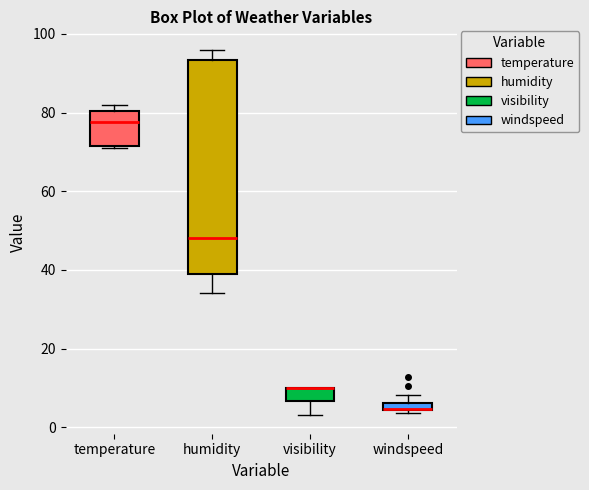

Where is the upper edge of the box for windspeed on the y-axis? The values are not printed on the chart, so give them approximately, as read against the axis.

6